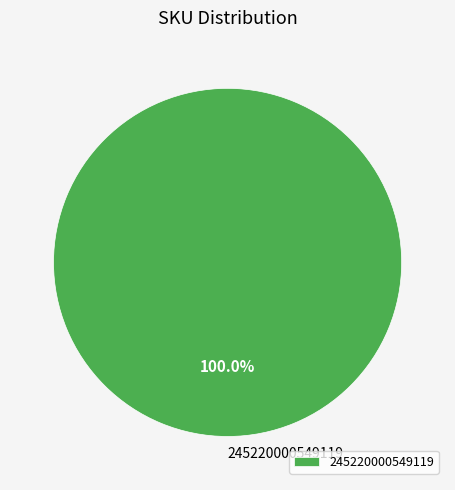

Does any single category account for the majority?

Yes